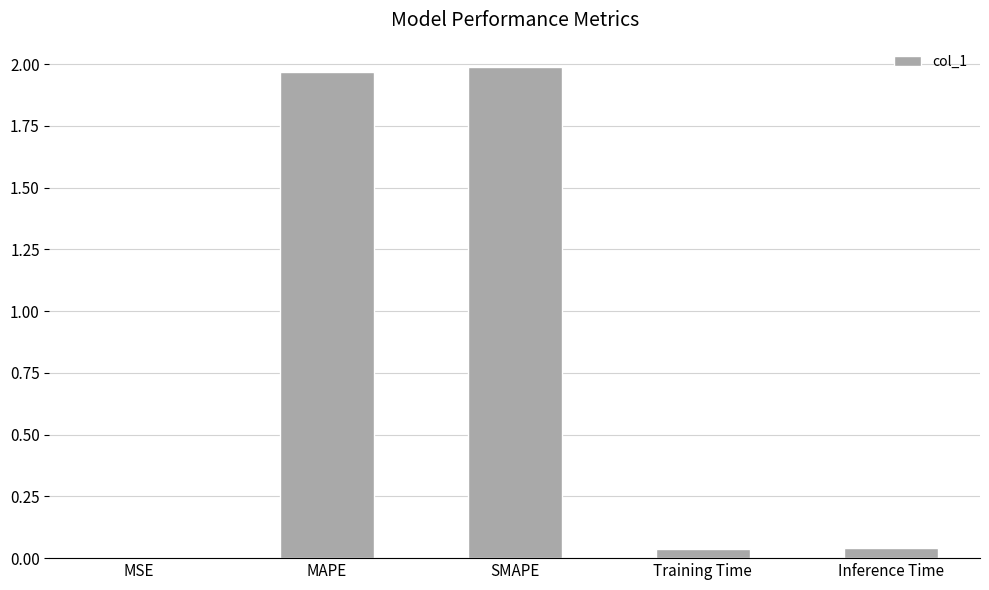

How many data points does each series have?

5